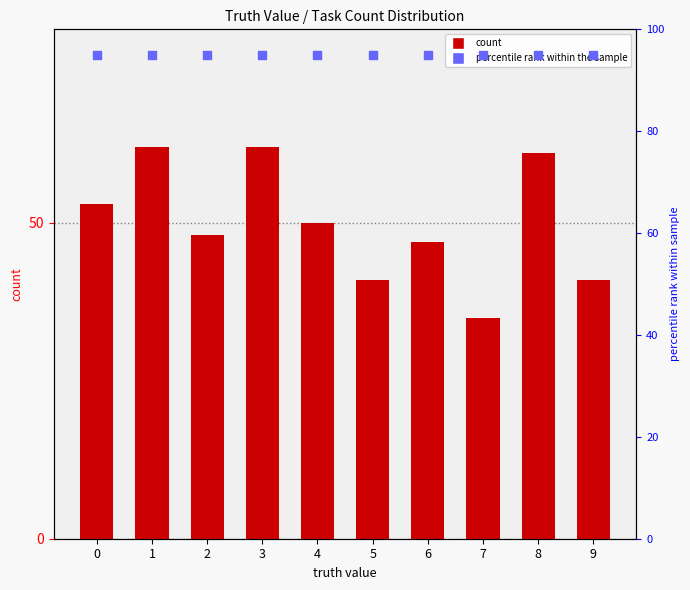

What are all the series names shown in the legend?

count, percentile rank within the sample